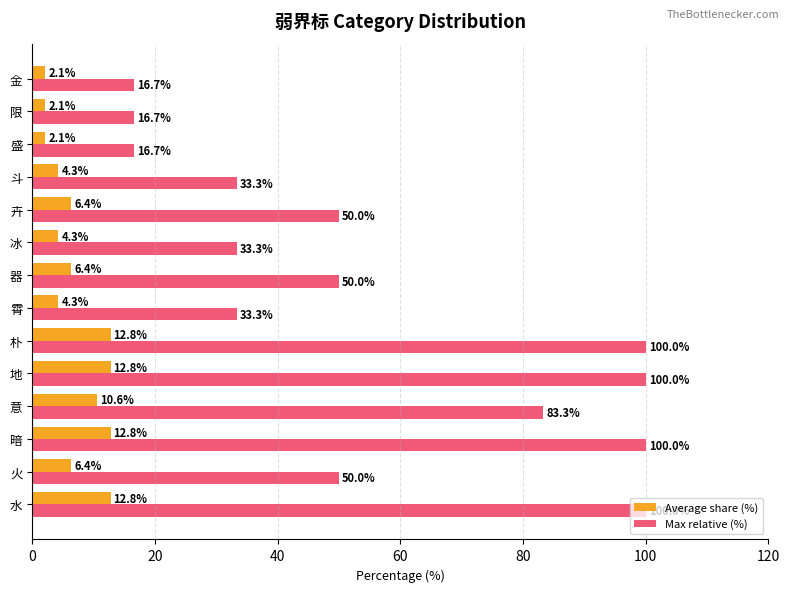

Which series has the largest total across all categories?

Max relative (%)